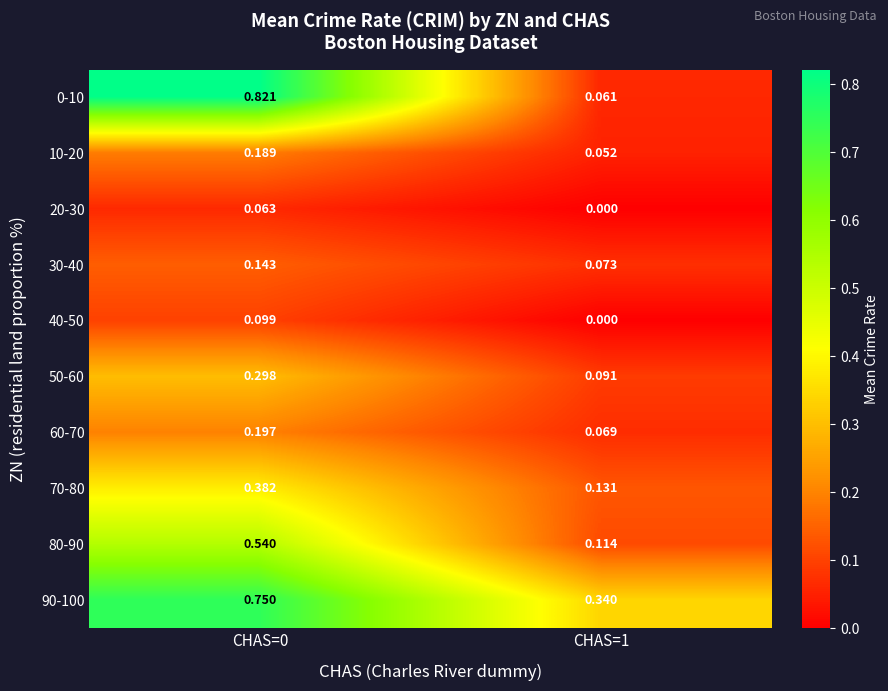

Is the value of 90-100 at CHAS=0 greater than the value of 70-80 at CHAS=1?

Yes